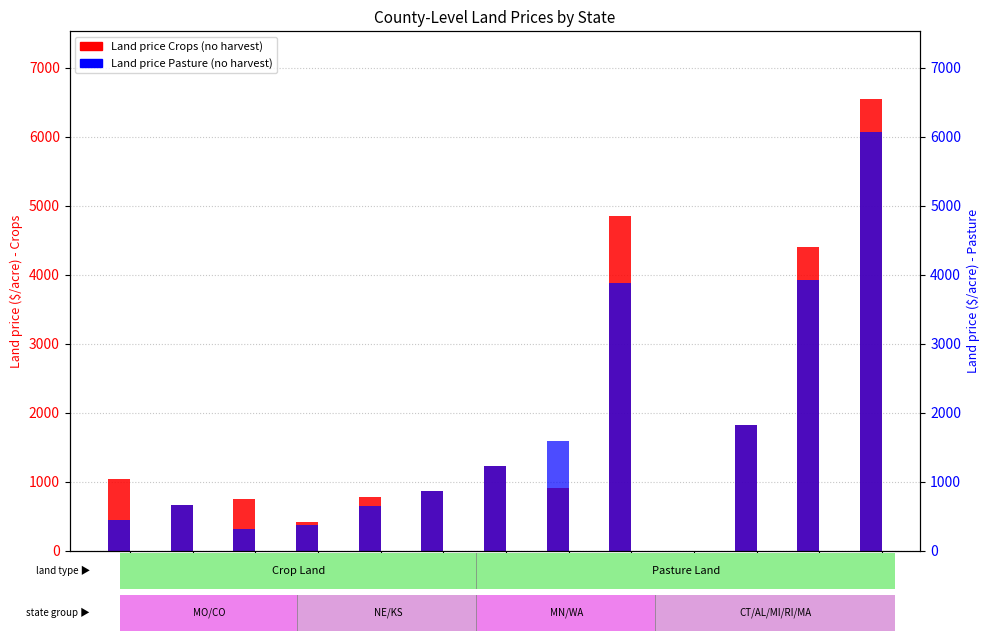

Reading left to right, extract all data points from this chart.

Land price Crops (no harvest): MO=1041	CO=668	NE=756	KS=414	MN=783	WA=874	VA=1232	CA=919	CT=4852	AL=0	MI=1820	RI=4401	MA=6549
Land price Pasture (no harvest): MO=451	CO=668	NE=323	KS=376	MN=656	WA=874	VA=1232	CA=1591	CT=3886	AL=0	MI=1820	RI=3926	MA=6070